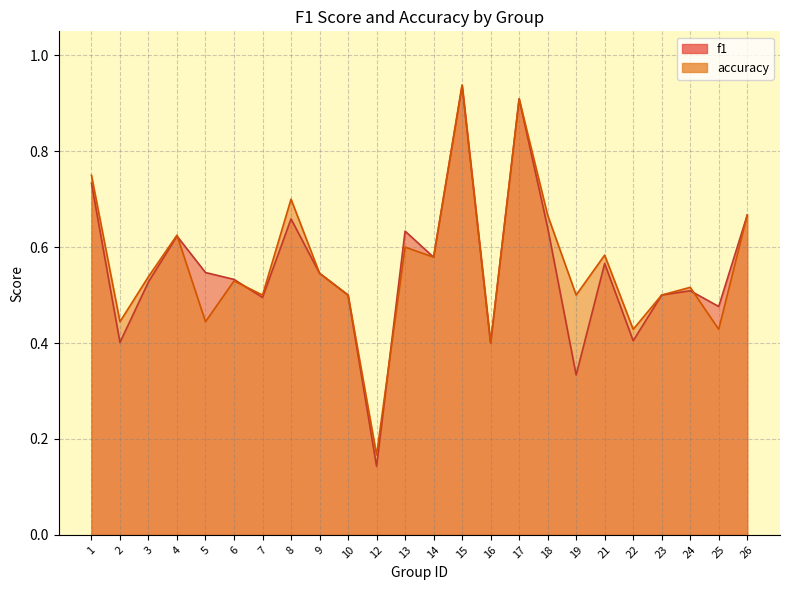

List the series in order of their peak value, highest first.

f1, accuracy